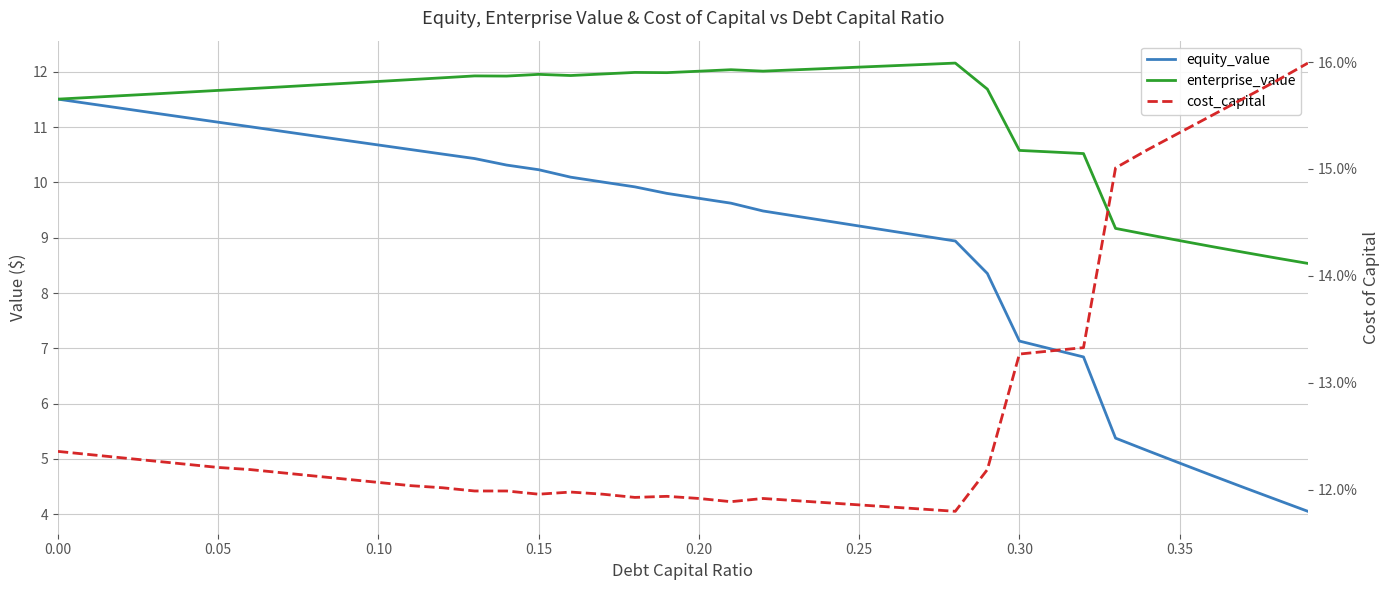

Rank the series by their average value, from highest to lowest.

enterprise_value, equity_value, cost_capital